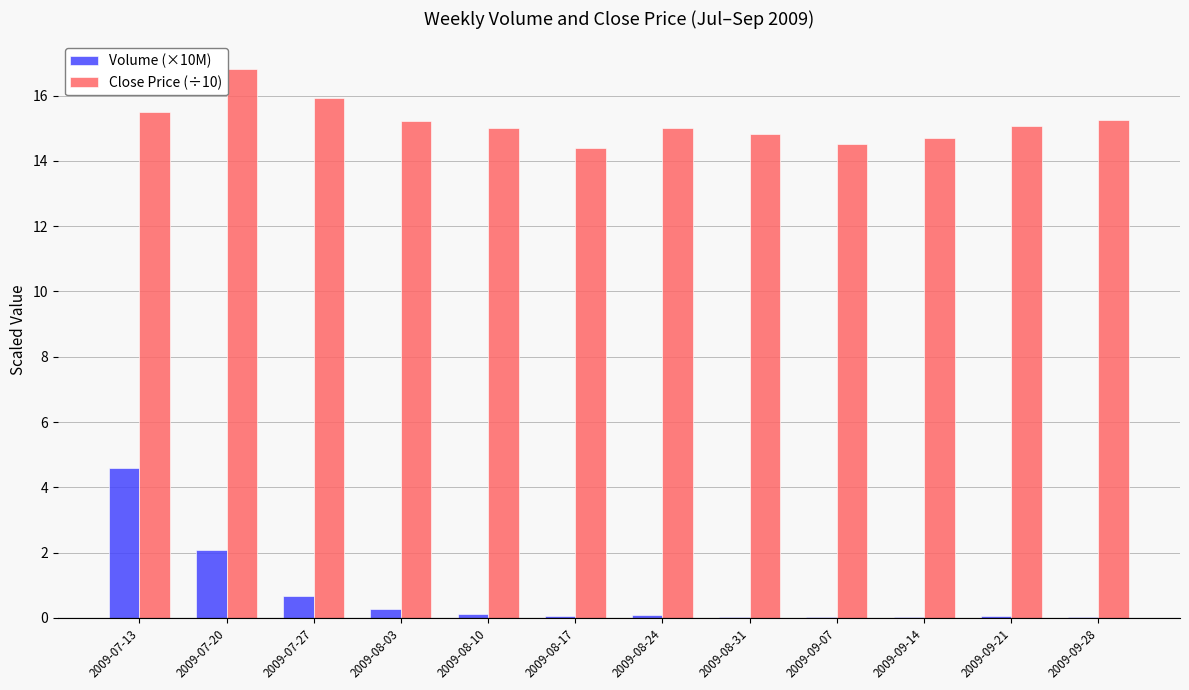

At which category is the sum across all series the highest?

2009-07-13